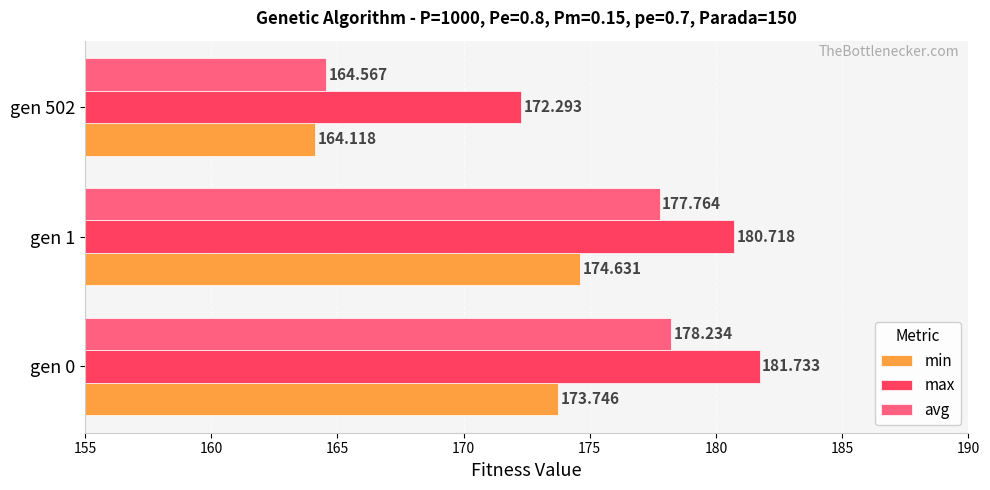

What is the minimum value for min?

164.1